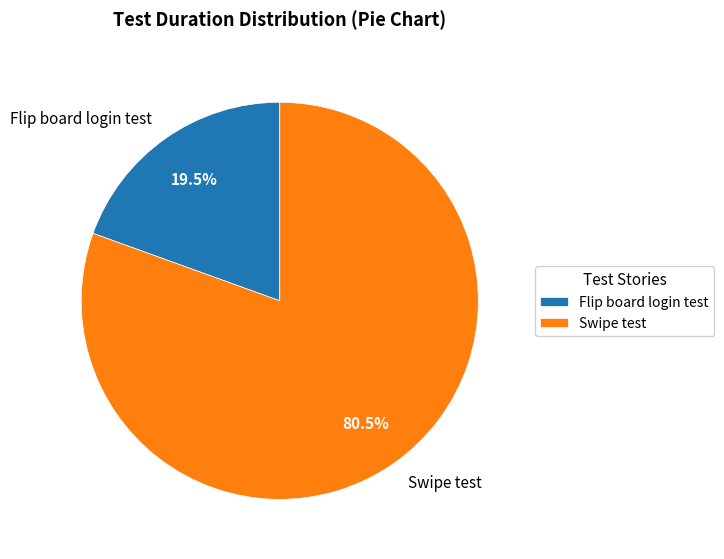

To the nearest percent, what is the difference between the Swipe test and Flip board login test slice percentages?

61%